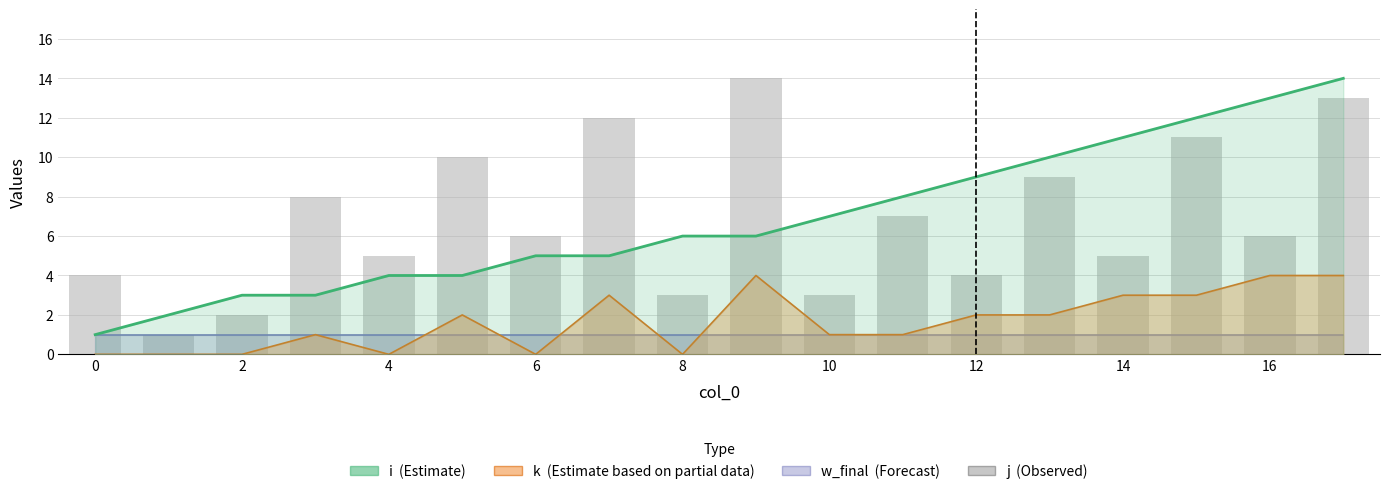

What is the greatest value displayed?

14